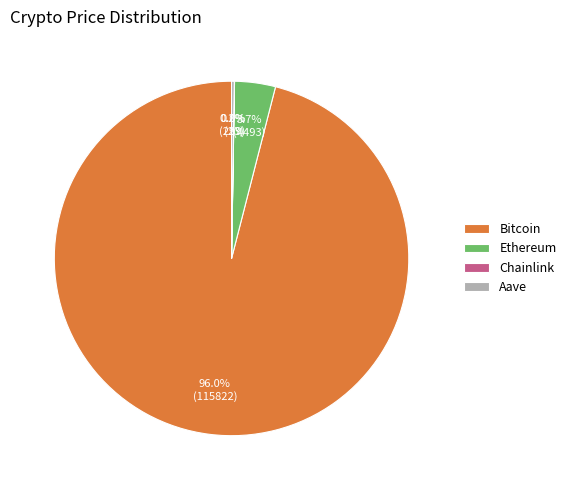

Which slice is the largest?

Bitcoin